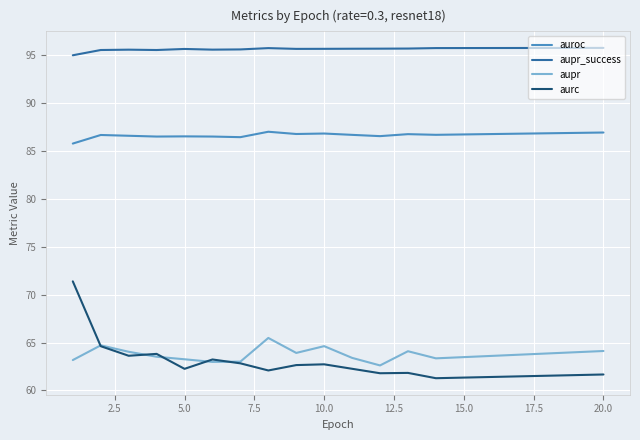

What is the lowest value of the aurc series?

61.3